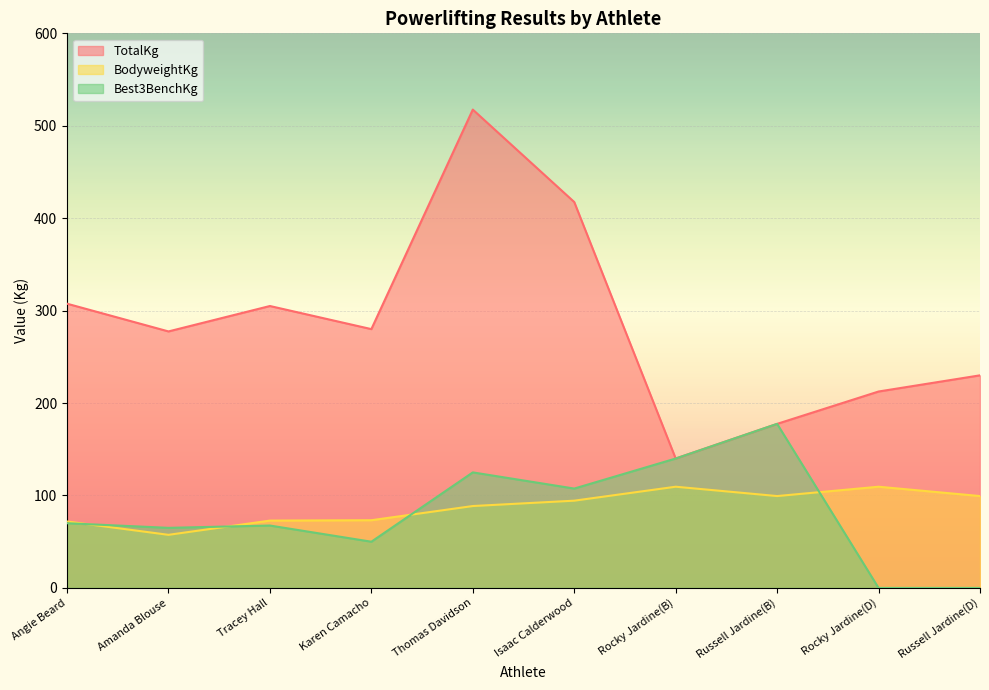

Reading left to right, extract all data points from this chart.

TotalKg: Angie Beard=307.5	Amanda Blouse=277.5	Tracey Hall=305.0	Karen Camacho=280.0	Thomas Davidson=517.5	Isaac Calderwood=417.5	Rocky Jardine(B)=140.0	Russell Jardine(B)=177.5	Rocky Jardine(D)=212.5	Russell Jardine(D)=230.0
BodyweightKg: Angie Beard=71.9	Amanda Blouse=57.5	Tracey Hall=72.8	Karen Camacho=73.2	Thomas Davidson=88.6	Isaac Calderwood=94.4	Rocky Jardine(B)=109.5	Russell Jardine(B)=99.4	Rocky Jardine(D)=109.5	Russell Jardine(D)=99.4
Best3BenchKg: Angie Beard=70.0	Amanda Blouse=65.0	Tracey Hall=67.5	Karen Camacho=50.0	Thomas Davidson=125.0	Isaac Calderwood=107.5	Rocky Jardine(B)=140.0	Russell Jardine(B)=177.5	Rocky Jardine(D)=0.0	Russell Jardine(D)=0.0